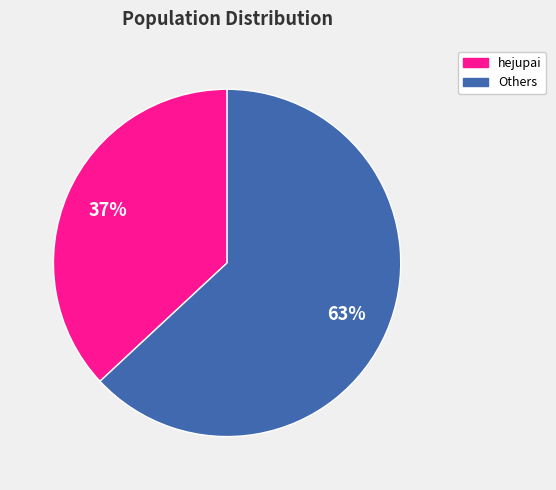

To the nearest percent, what is the difference between the largest and smallest slice percentages?

26%